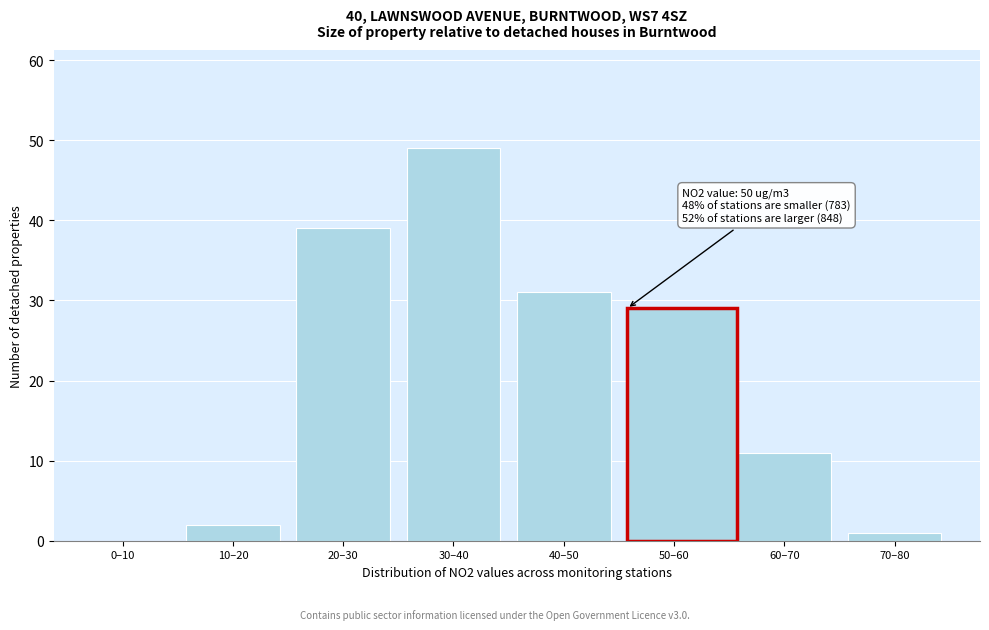

Reading left to right, what are all the values shown in this chart?

0–10=0	10–20=2	20–30=39	30–40=49	40–50=31	50–60=29	60–70=11	70–80=1